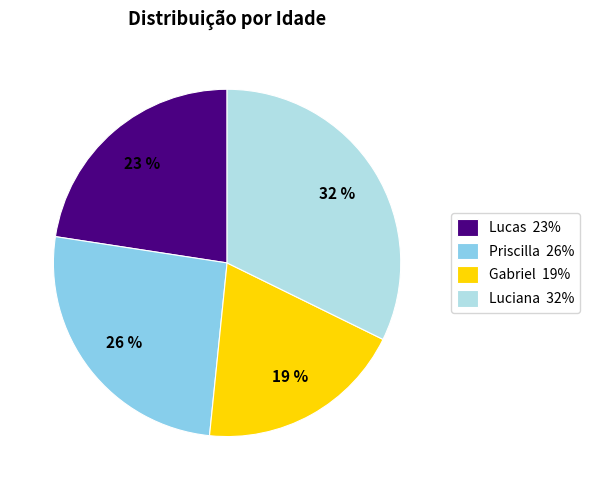

Count the number of slices in the pie.

4